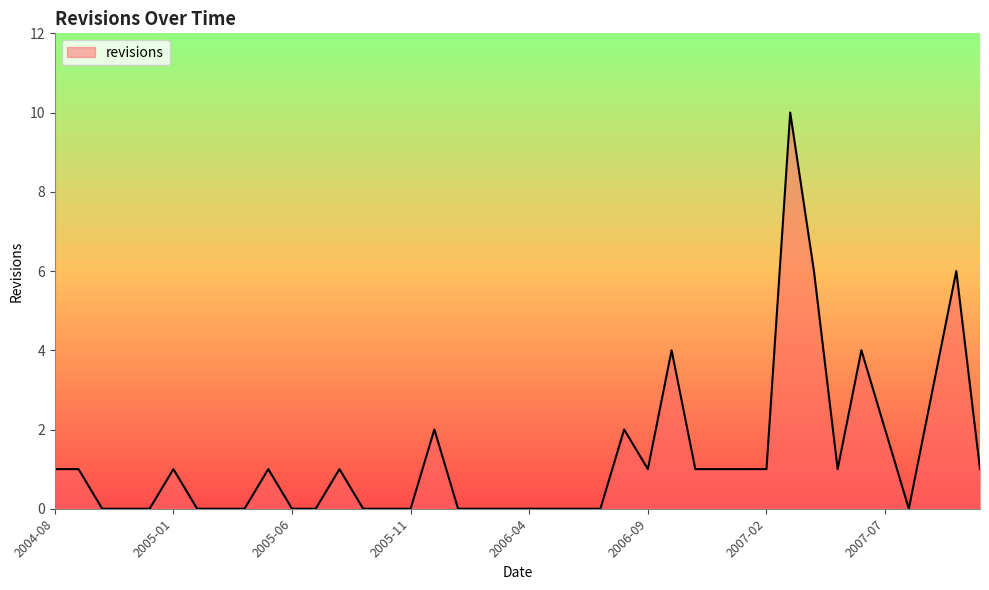

What is the difference between the maximum and minimum values?

10